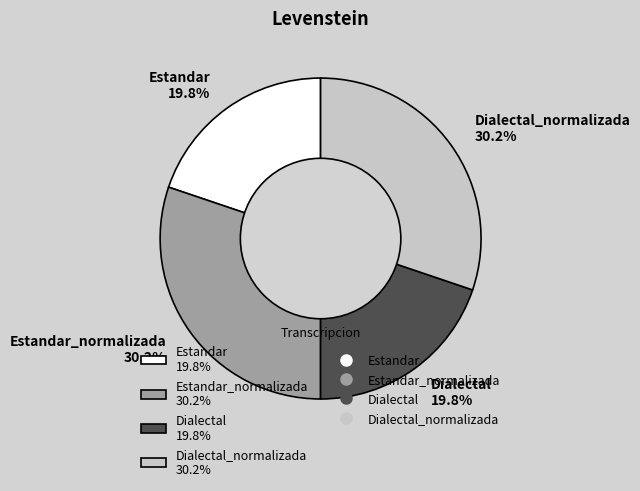

Approximately how many times larger is the value at Dialectal_normalizada 30.2% compared to Dialectal 19.8%?

1.5